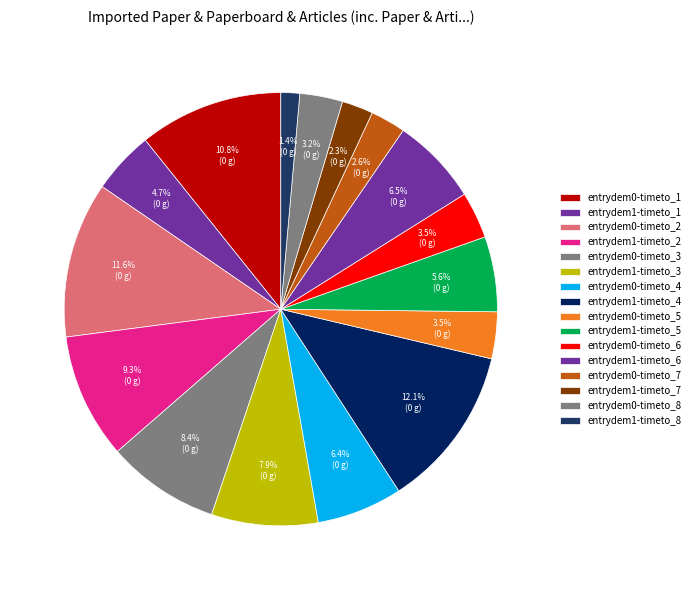

What percentage is the entrydem0-timeto_4 slice, to the nearest percent?

6%